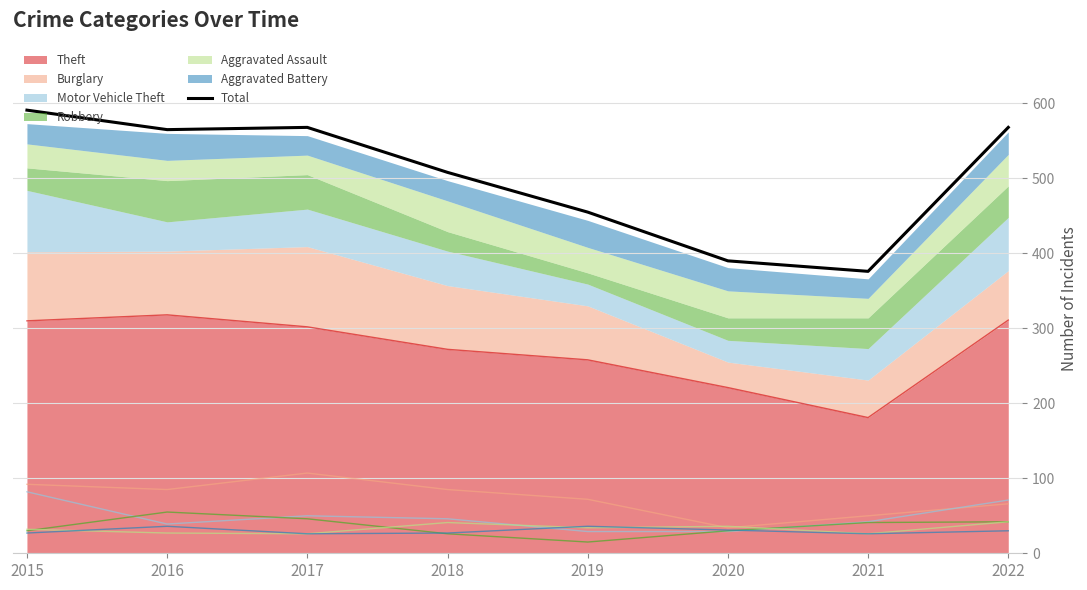

The chart shows a value of 591 at 2015. True or false?

True